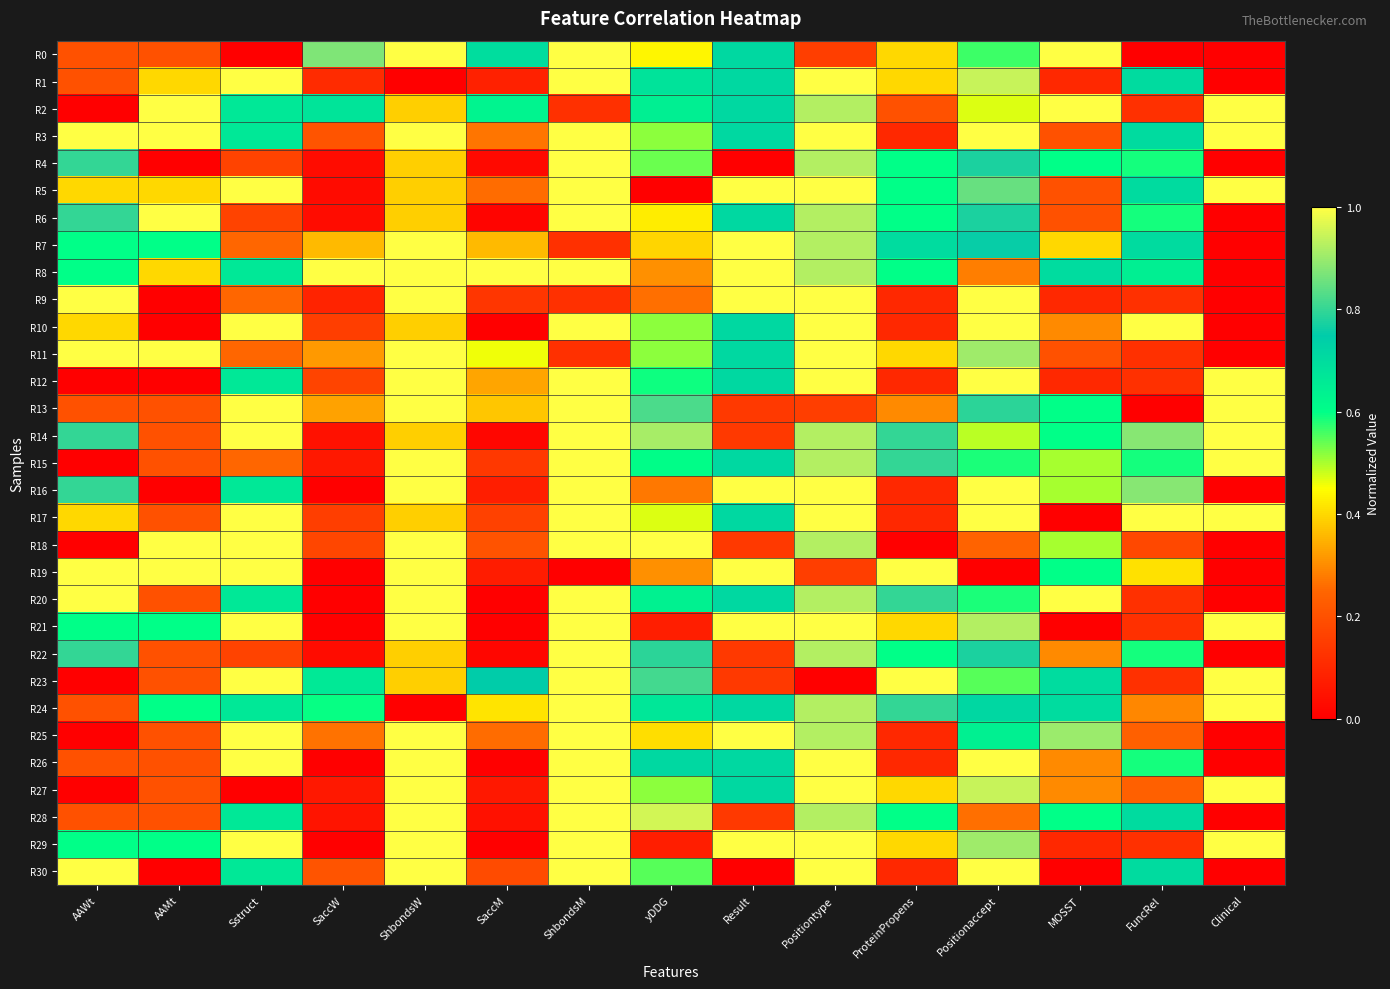

Reading left to right, transcribe all the data shown in this chart.

R0: AAWt=0.2	AAMt=0.2	Sstruct=0.0	SaccW=0.9	ShbondsW=1.0	SaccM=0.7	ShbondsM=1.0	yDDG=0.4	Result=0.7	Positiontype=0.2	ProteinPropens=0.4	Positionaccept=0.6	MOSST=1.0	FuncRel=0.0	Clinical=0.0
R1: AAWt=0.2	AAMt=0.4	Sstruct=1.0	SaccW=0.1	ShbondsW=0.0	SaccM=0.1	ShbondsM=1.0	yDDG=0.7	Result=0.7	Positiontype=1.0	ProteinPropens=0.4	Positionaccept=0.9	MOSST=0.1	FuncRel=0.7	Clinical=0.0
R2: AAWt=0.0	AAMt=1.0	Sstruct=0.7	SaccW=0.7	ShbondsW=0.4	SaccM=0.6	ShbondsM=0.1	yDDG=0.6	Result=0.7	Positiontype=0.9	ProteinPropens=0.2	Positionaccept=0.5	MOSST=1.0	FuncRel=0.1	Clinical=1.0
R3: AAWt=1.0	AAMt=1.0	Sstruct=0.7	SaccW=0.2	ShbondsW=1.0	SaccM=0.3	ShbondsM=1.0	yDDG=0.5	Result=0.7	Positiontype=1.0	ProteinPropens=0.1	Positionaccept=1.0	MOSST=0.2	FuncRel=0.7	Clinical=1.0
R4: AAWt=0.8	AAMt=0.0	Sstruct=0.2	SaccW=0.0	ShbondsW=0.4	SaccM=0.0	ShbondsM=1.0	yDDG=0.5	Result=0.0	Positiontype=0.9	ProteinPropens=0.6	Positionaccept=0.8	MOSST=0.6	FuncRel=0.6	Clinical=0.0
R5: AAWt=0.4	AAMt=0.4	Sstruct=1.0	SaccW=0.0	ShbondsW=0.4	SaccM=0.3	ShbondsM=1.0	yDDG=0.0	Result=1.0	Positiontype=1.0	ProteinPropens=0.6	Positionaccept=0.8	MOSST=0.2	FuncRel=0.7	Clinical=1.0
R6: AAWt=0.8	AAMt=1.0	Sstruct=0.2	SaccW=0.0	ShbondsW=0.4	SaccM=0.0	ShbondsM=1.0	yDDG=0.4	Result=0.7	Positiontype=0.9	ProteinPropens=0.6	Positionaccept=0.8	MOSST=0.2	FuncRel=0.6	Clinical=0.0
R7: AAWt=0.6	AAMt=0.6	Sstruct=0.2	SaccW=0.4	ShbondsW=1.0	SaccM=0.4	ShbondsM=0.1	yDDG=0.4	Result=1.0	Positiontype=0.9	ProteinPropens=0.7	Positionaccept=0.8	MOSST=0.4	FuncRel=0.7	Clinical=0.0
R8: AAWt=0.6	AAMt=0.4	Sstruct=0.7	SaccW=1.0	ShbondsW=1.0	SaccM=1.0	ShbondsM=1.0	yDDG=0.3	Result=1.0	Positiontype=0.9	ProteinPropens=0.6	Positionaccept=0.3	MOSST=0.7	FuncRel=0.6	Clinical=0.0
R9: AAWt=1.0	AAMt=0.0	Sstruct=0.2	SaccW=0.1	ShbondsW=1.0	SaccM=0.1	ShbondsM=0.1	yDDG=0.3	Result=1.0	Positiontype=1.0	ProteinPropens=0.1	Positionaccept=1.0	MOSST=0.1	FuncRel=0.1	Clinical=0.0
R10: AAWt=0.4	AAMt=0.0	Sstruct=1.0	SaccW=0.2	ShbondsW=0.4	SaccM=0.0	ShbondsM=1.0	yDDG=0.5	Result=0.7	Positiontype=1.0	ProteinPropens=0.1	Positionaccept=1.0	MOSST=0.3	FuncRel=1.0	Clinical=0.0
R11: AAWt=1.0	AAMt=1.0	Sstruct=0.2	SaccW=0.3	ShbondsW=1.0	SaccM=0.5	ShbondsM=0.1	yDDG=0.5	Result=0.7	Positiontype=1.0	ProteinPropens=0.4	Positionaccept=0.9	MOSST=0.2	FuncRel=0.1	Clinical=0.0
R12: AAWt=0.0	AAMt=0.0	Sstruct=0.7	SaccW=0.2	ShbondsW=1.0	SaccM=0.3	ShbondsM=1.0	yDDG=0.6	Result=0.7	Positiontype=1.0	ProteinPropens=0.1	Positionaccept=1.0	MOSST=0.1	FuncRel=0.1	Clinical=1.0
R13: AAWt=0.2	AAMt=0.2	Sstruct=1.0	SaccW=0.3	ShbondsW=1.0	SaccM=0.4	ShbondsM=1.0	yDDG=0.8	Result=0.1	Positiontype=0.2	ProteinPropens=0.3	Positionaccept=0.8	MOSST=0.6	FuncRel=0.0	Clinical=1.0
R14: AAWt=0.8	AAMt=0.2	Sstruct=1.0	SaccW=0.0	ShbondsW=0.4	SaccM=0.0	ShbondsM=1.0	yDDG=0.9	Result=0.1	Positiontype=0.9	ProteinPropens=0.8	Positionaccept=0.5	MOSST=0.6	FuncRel=0.9	Clinical=1.0
R15: AAWt=0.0	AAMt=0.2	Sstruct=0.2	SaccW=0.1	ShbondsW=1.0	SaccM=0.1	ShbondsM=1.0	yDDG=0.6	Result=0.7	Positiontype=0.9	ProteinPropens=0.8	Positionaccept=0.6	MOSST=0.5	FuncRel=0.6	Clinical=1.0
R16: AAWt=0.8	AAMt=0.0	Sstruct=0.7	SaccW=0.0	ShbondsW=1.0	SaccM=0.1	ShbondsM=1.0	yDDG=0.3	Result=1.0	Positiontype=1.0	ProteinPropens=0.1	Positionaccept=1.0	MOSST=0.5	FuncRel=0.9	Clinical=0.0
R17: AAWt=0.4	AAMt=0.2	Sstruct=1.0	SaccW=0.2	ShbondsW=0.4	SaccM=0.2	ShbondsM=1.0	yDDG=0.5	Result=0.7	Positiontype=1.0	ProteinPropens=0.1	Positionaccept=1.0	MOSST=0.0	FuncRel=1.0	Clinical=1.0
R18: AAWt=0.0	AAMt=1.0	Sstruct=1.0	SaccW=0.2	ShbondsW=1.0	SaccM=0.2	ShbondsM=1.0	yDDG=1.0	Result=0.1	Positiontype=0.9	ProteinPropens=0.0	Positionaccept=0.2	MOSST=0.5	FuncRel=0.2	Clinical=0.0
R19: AAWt=1.0	AAMt=1.0	Sstruct=1.0	SaccW=0.0	ShbondsW=1.0	SaccM=0.1	ShbondsM=0.0	yDDG=0.3	Result=1.0	Positiontype=0.2	ProteinPropens=1.0	Positionaccept=0.0	MOSST=0.6	FuncRel=0.4	Clinical=0.0
R20: AAWt=1.0	AAMt=0.2	Sstruct=0.7	SaccW=0.0	ShbondsW=1.0	SaccM=0.0	ShbondsM=1.0	yDDG=0.6	Result=0.7	Positiontype=0.9	ProteinPropens=0.8	Positionaccept=0.6	MOSST=1.0	FuncRel=0.1	Clinical=0.0
R21: AAWt=0.6	AAMt=0.6	Sstruct=1.0	SaccW=0.0	ShbondsW=1.0	SaccM=0.0	ShbondsM=1.0	yDDG=0.1	Result=1.0	Positiontype=1.0	ProteinPropens=0.4	Positionaccept=0.9	MOSST=0.0	FuncRel=0.1	Clinical=1.0
R22: AAWt=0.8	AAMt=0.2	Sstruct=0.2	SaccW=0.0	ShbondsW=0.4	SaccM=0.0	ShbondsM=1.0	yDDG=0.8	Result=0.1	Positiontype=0.9	ProteinPropens=0.6	Positionaccept=0.8	MOSST=0.3	FuncRel=0.6	Clinical=0.0
R23: AAWt=0.0	AAMt=0.2	Sstruct=1.0	SaccW=0.7	ShbondsW=0.4	SaccM=0.7	ShbondsM=1.0	yDDG=0.8	Result=0.1	Positiontype=0.0	ProteinPropens=1.0	Positionaccept=0.5	MOSST=0.7	FuncRel=0.1	Clinical=1.0
R24: AAWt=0.2	AAMt=0.6	Sstruct=0.7	SaccW=0.6	ShbondsW=0.0	SaccM=0.4	ShbondsM=1.0	yDDG=0.7	Result=0.7	Positiontype=0.9	ProteinPropens=0.8	Positionaccept=0.7	MOSST=0.7	FuncRel=0.3	Clinical=1.0
R25: AAWt=0.0	AAMt=0.2	Sstruct=1.0	SaccW=0.3	ShbondsW=1.0	SaccM=0.3	ShbondsM=1.0	yDDG=0.4	Result=1.0	Positiontype=0.9	ProteinPropens=0.1	Positionaccept=0.6	MOSST=0.9	FuncRel=0.2	Clinical=0.0
R26: AAWt=0.2	AAMt=0.2	Sstruct=1.0	SaccW=0.0	ShbondsW=1.0	SaccM=0.0	ShbondsM=1.0	yDDG=0.7	Result=0.7	Positiontype=1.0	ProteinPropens=0.1	Positionaccept=1.0	MOSST=0.3	FuncRel=0.6	Clinical=0.0
R27: AAWt=0.0	AAMt=0.2	Sstruct=0.0	SaccW=0.1	ShbondsW=1.0	SaccM=0.1	ShbondsM=1.0	yDDG=0.5	Result=0.7	Positiontype=1.0	ProteinPropens=0.4	Positionaccept=0.9	MOSST=0.3	FuncRel=0.2	Clinical=1.0
R28: AAWt=0.2	AAMt=0.2	Sstruct=0.7	SaccW=0.1	ShbondsW=1.0	SaccM=0.0	ShbondsM=1.0	yDDG=1.0	Result=0.1	Positiontype=0.9	ProteinPropens=0.6	Positionaccept=0.3	MOSST=0.6	FuncRel=0.7	Clinical=0.0
R29: AAWt=0.6	AAMt=0.6	Sstruct=1.0	SaccW=0.0	ShbondsW=1.0	SaccM=0.0	ShbondsM=1.0	yDDG=0.1	Result=1.0	Positiontype=1.0	ProteinPropens=0.4	Positionaccept=0.9	MOSST=0.1	FuncRel=0.1	Clinical=1.0
R30: AAWt=1.0	AAMt=0.0	Sstruct=0.7	SaccW=0.2	ShbondsW=1.0	SaccM=0.2	ShbondsM=1.0	yDDG=0.5	Result=0.0	Positiontype=1.0	ProteinPropens=0.1	Positionaccept=1.0	MOSST=0.0	FuncRel=0.7	Clinical=0.0